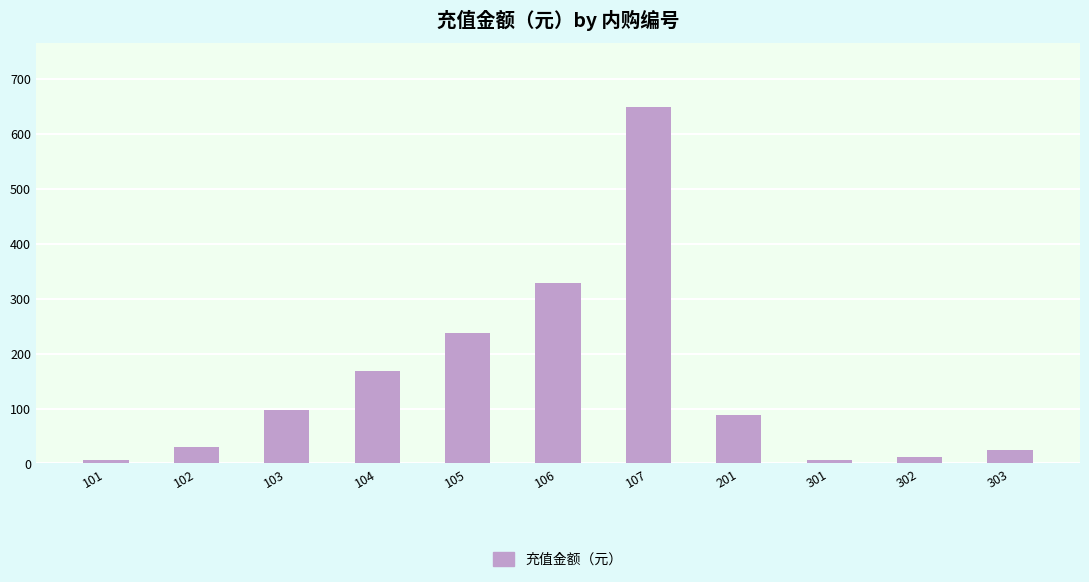

Which category has the highest value across all series?

107